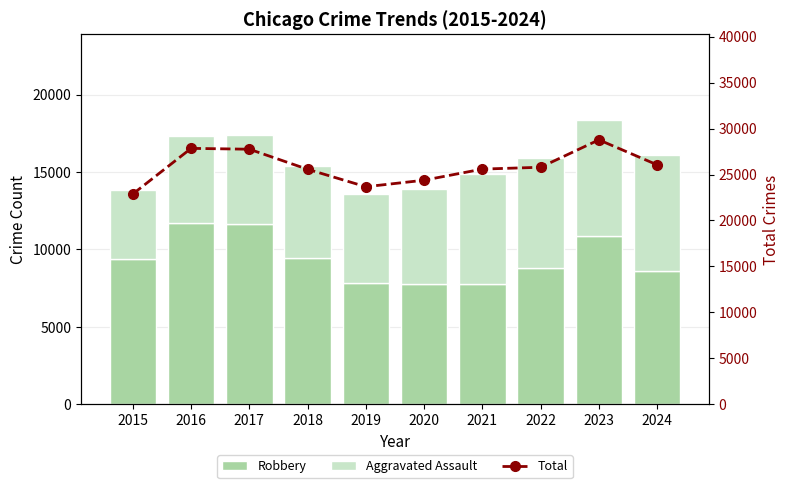

What are all the series names shown in the legend?

Robbery, Aggravated Assault, Total